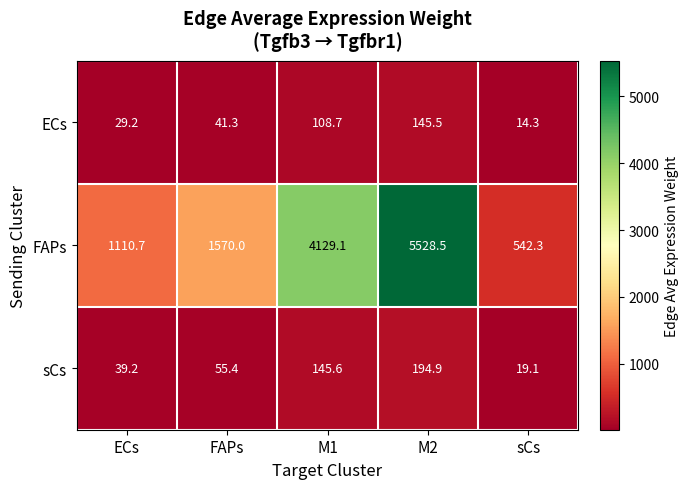

What is the approximate value of sCs at ECs?

39.2